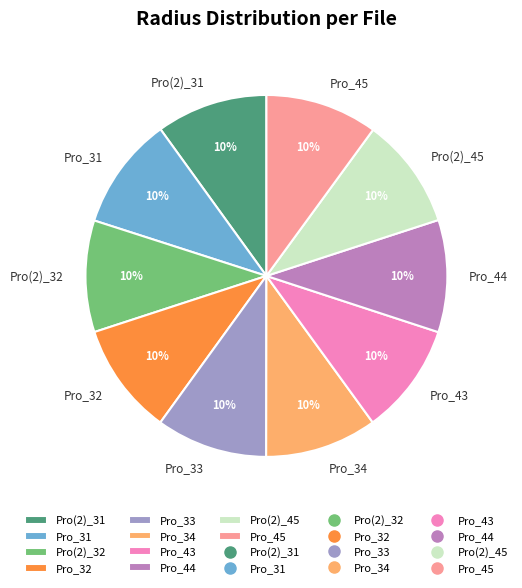

Is there a majority slice in this chart?

No